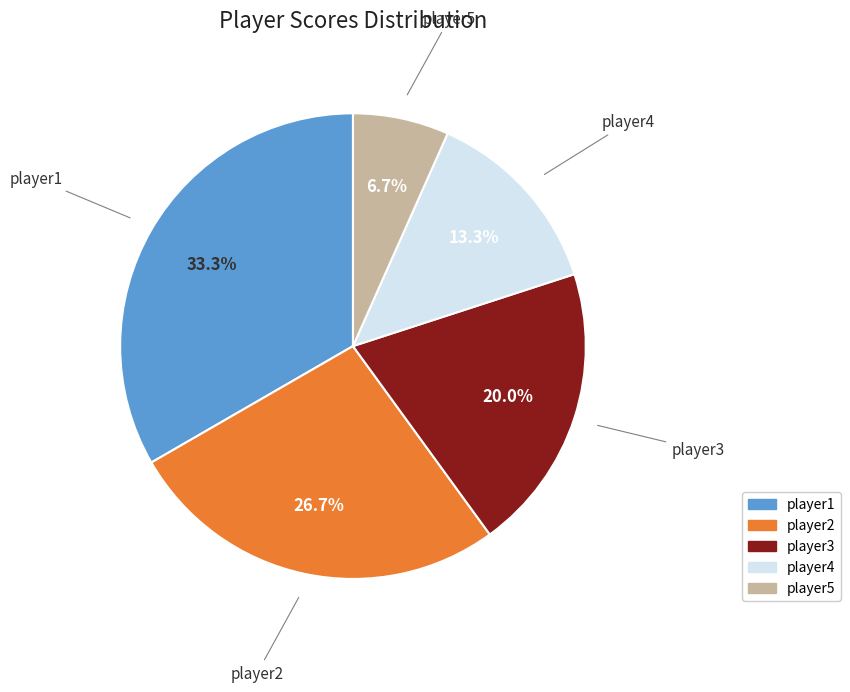

Is the sum of player4 and player2 greater than half?

No